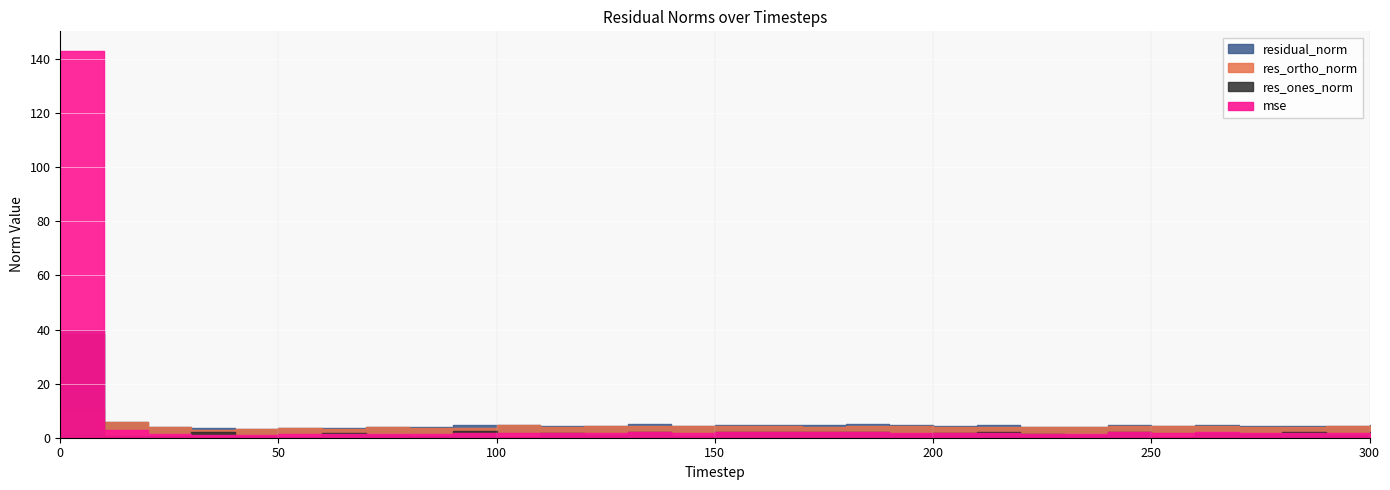

Between which two adjacent categories do mse and res_ortho_norm first intersect?

0 and 10